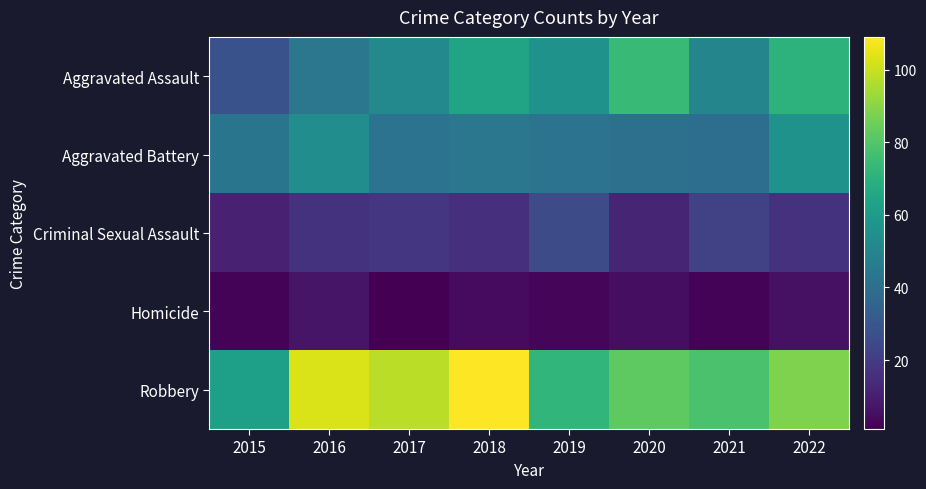

What is the greatest value displayed?

109